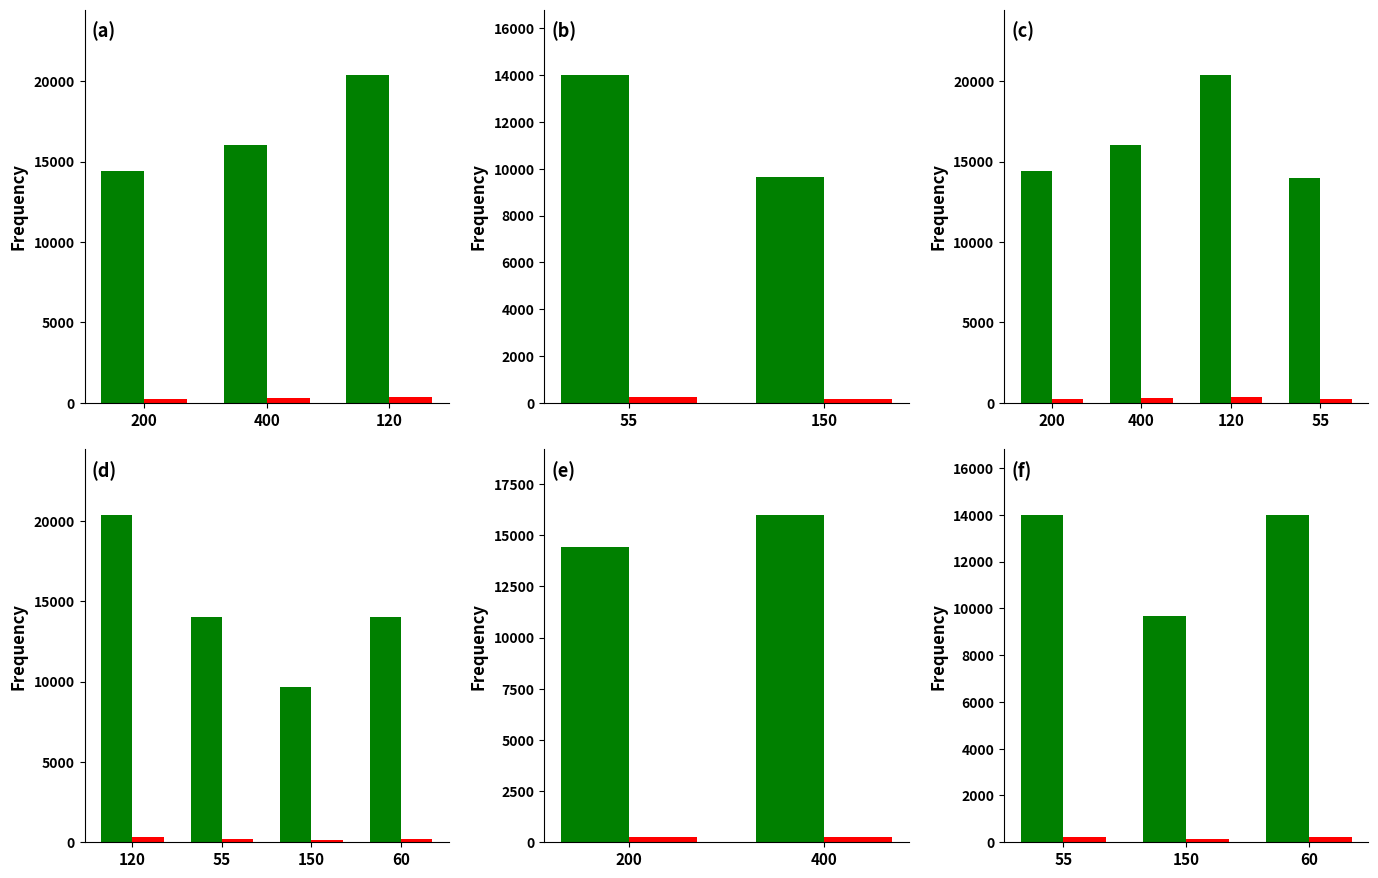

How many bars are there in each group?

2